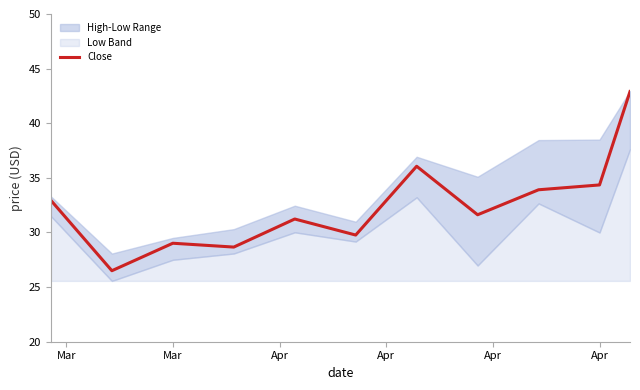

What is the smallest value displayed?

26.5